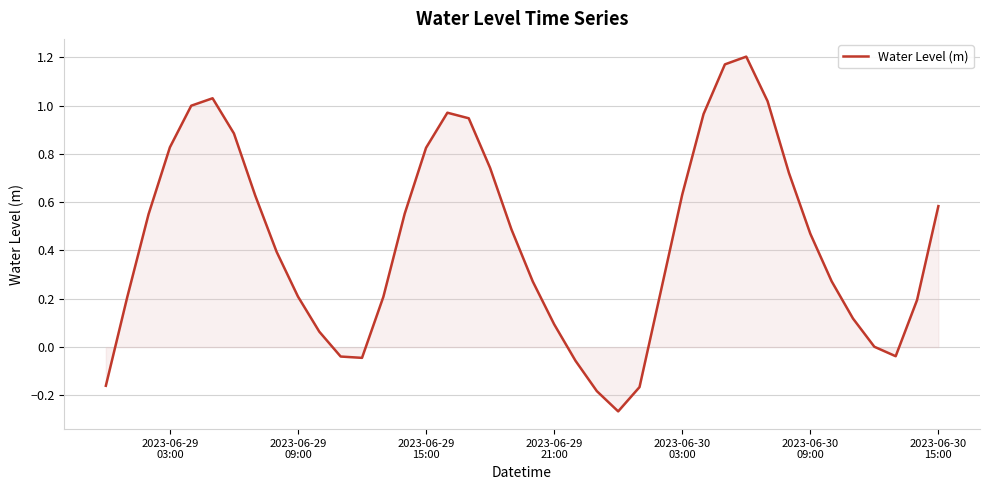

What is the difference between the maximum and minimum values?

1.5